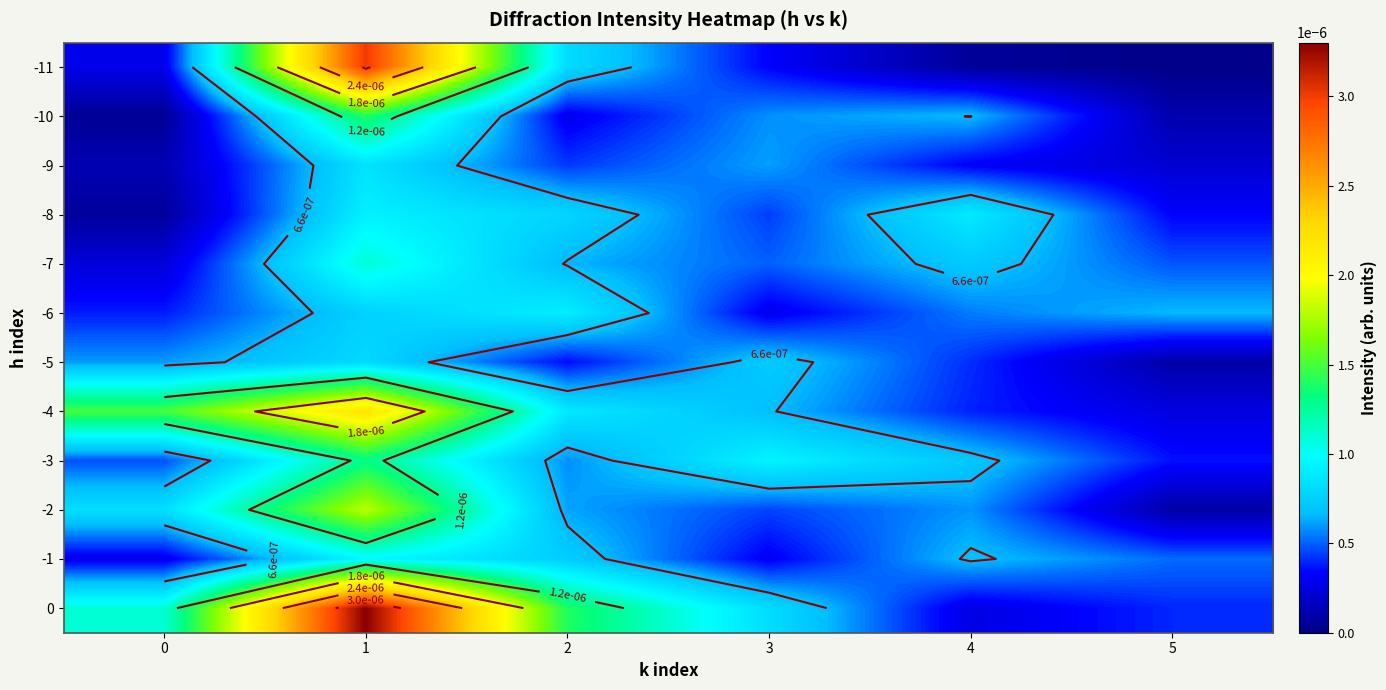

The -10 series shows 0.0 at 5. True or false?

True